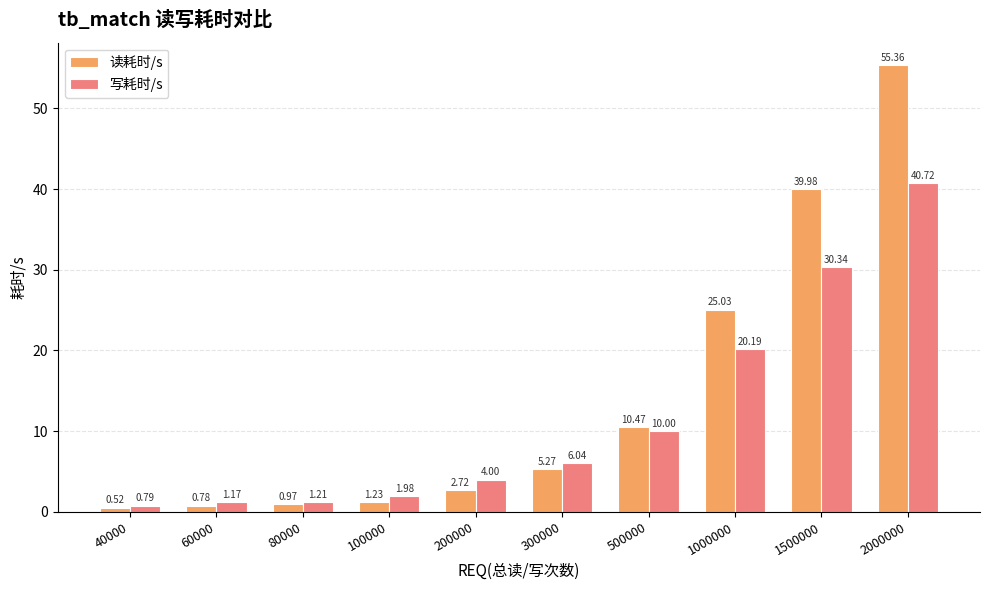

Where is 读耗时/s nearest to the value 27?

1000000